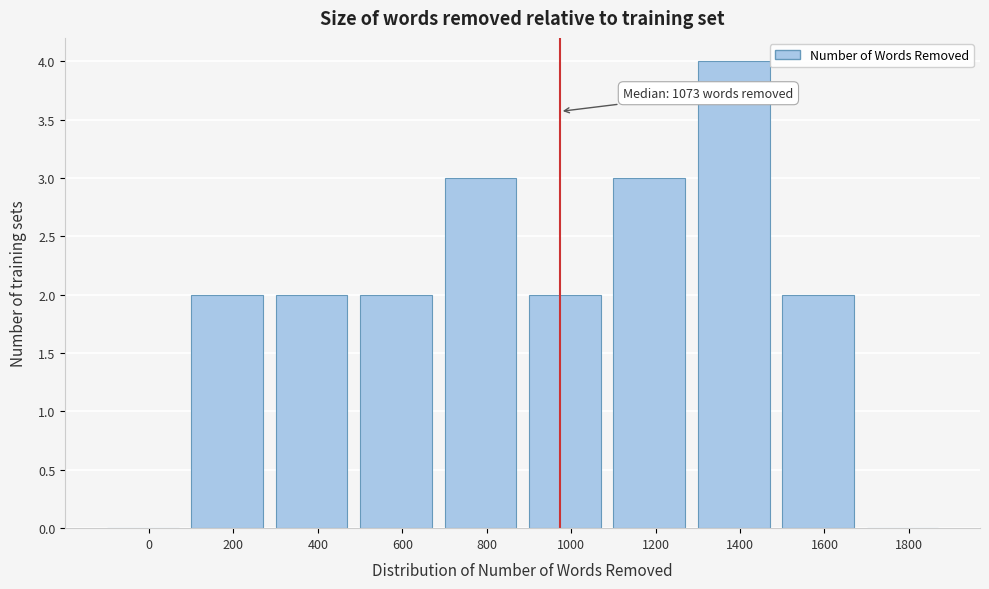

Reading right to left, what are all the values shown in this chart?

1800=0	1600=2	1400=4	1200=3	1000=2	800=3	600=2	400=2	200=2	0=0